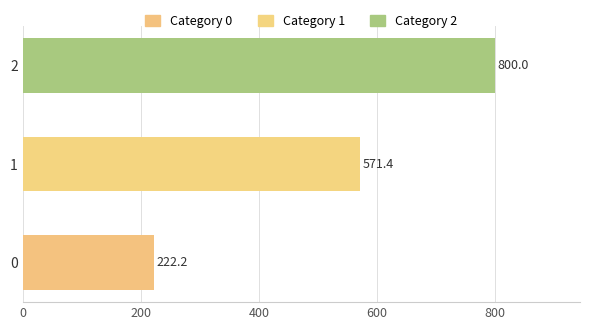

List the labels in order of value, smallest first.

0, 1, 2